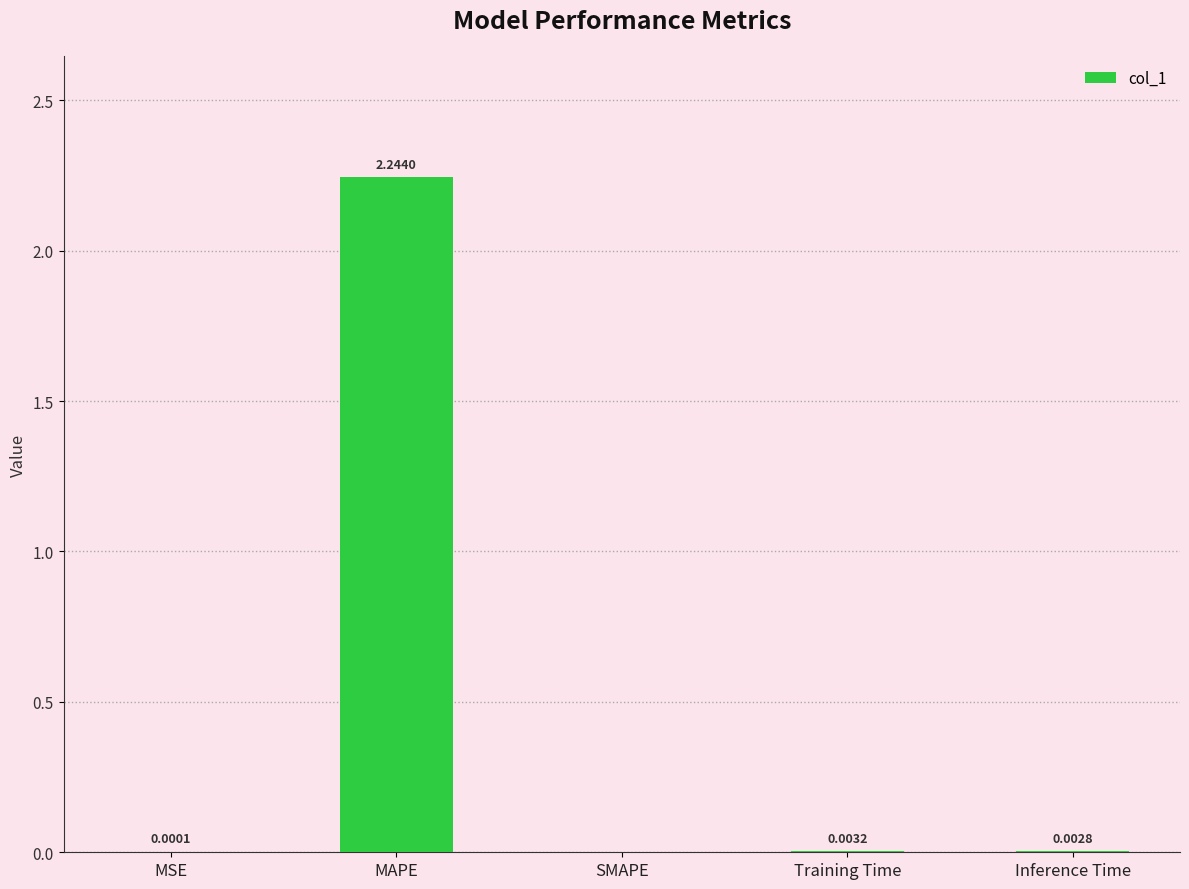

Are the bars horizontal?

No